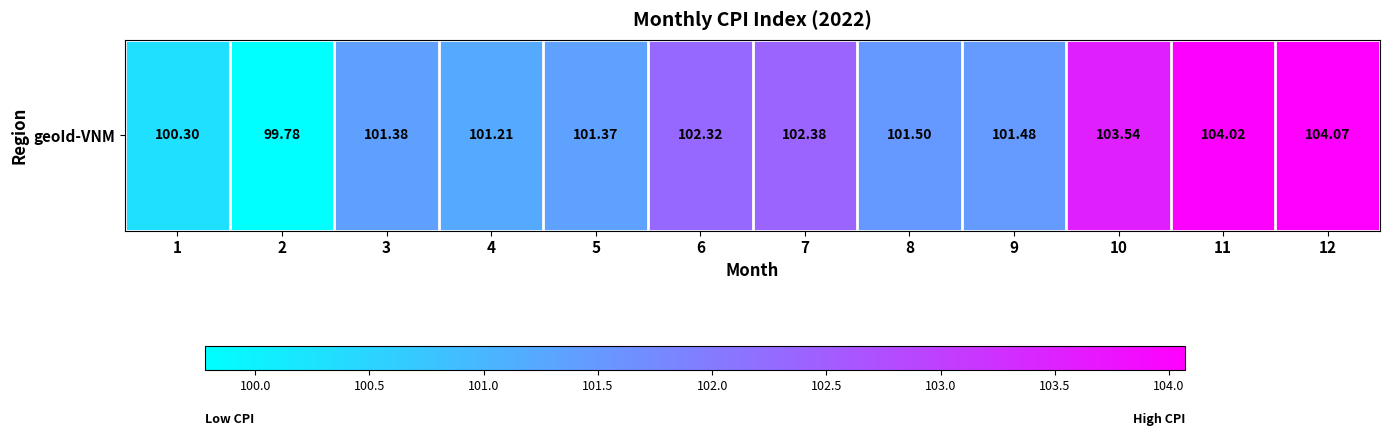

List the labels in order of value, smallest first.

2, 1, 4, 5, 3, 9, 8, 6, 7, 10, 11, 12